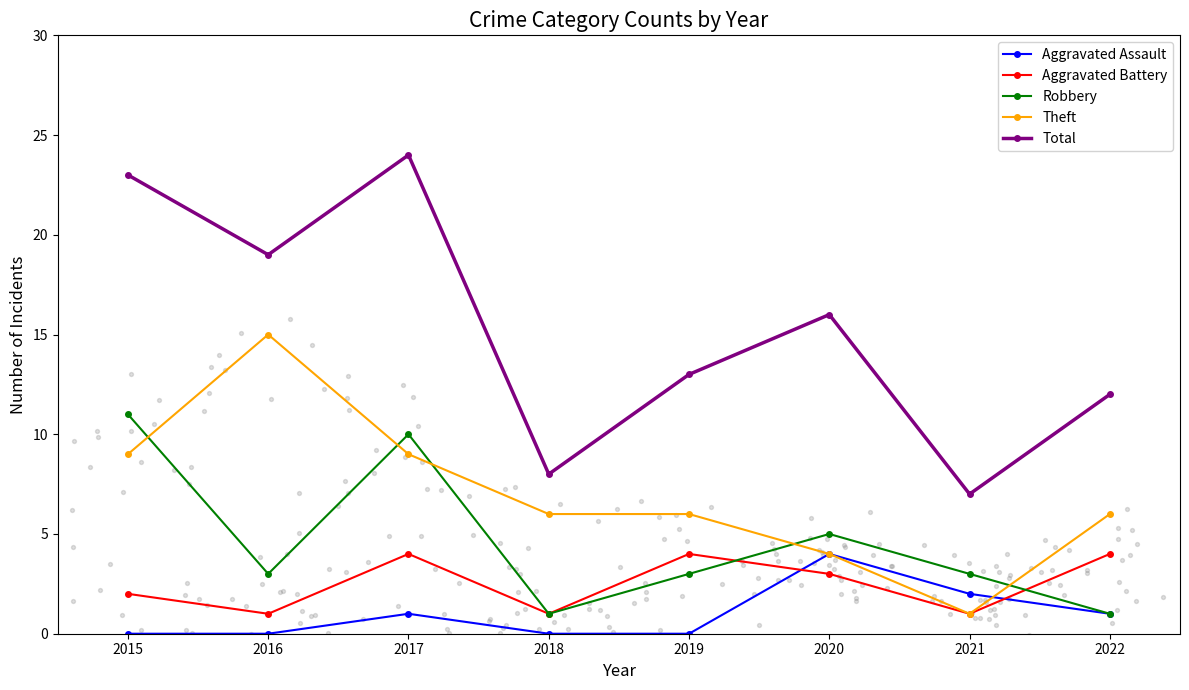

Which series has the largest total across all categories?

Total